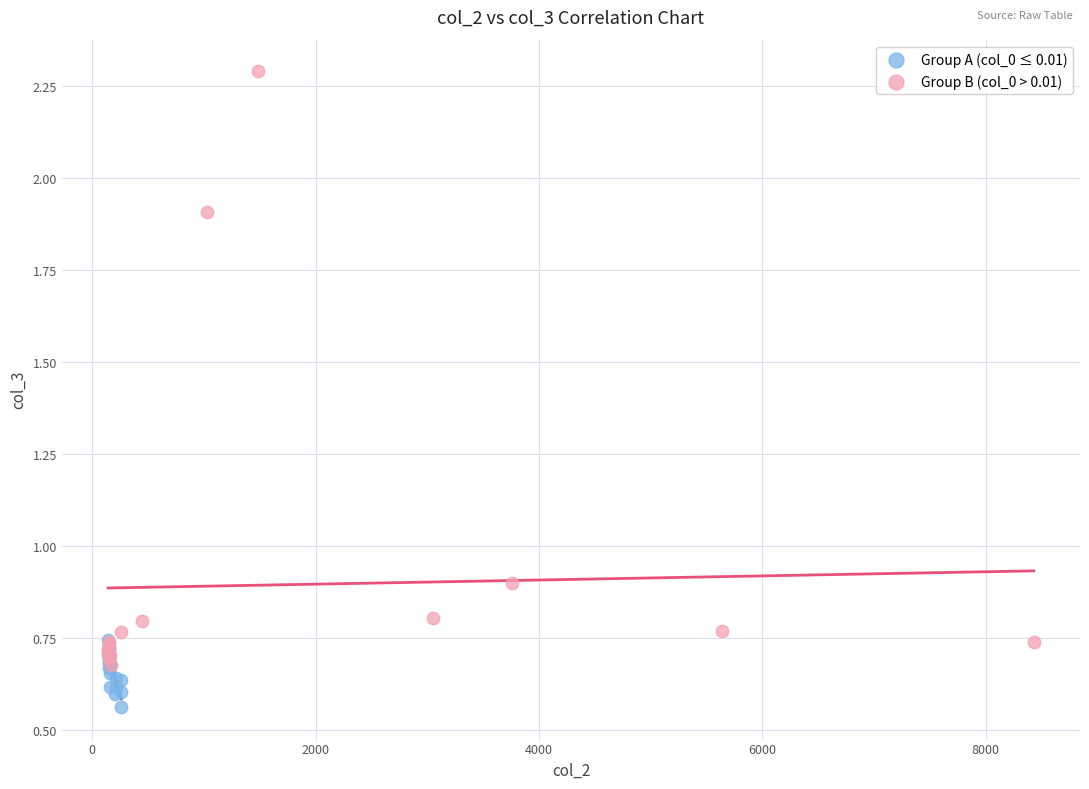

Which series has the largest Y range (max minus min)?

Group B (col_0 > 0.01)